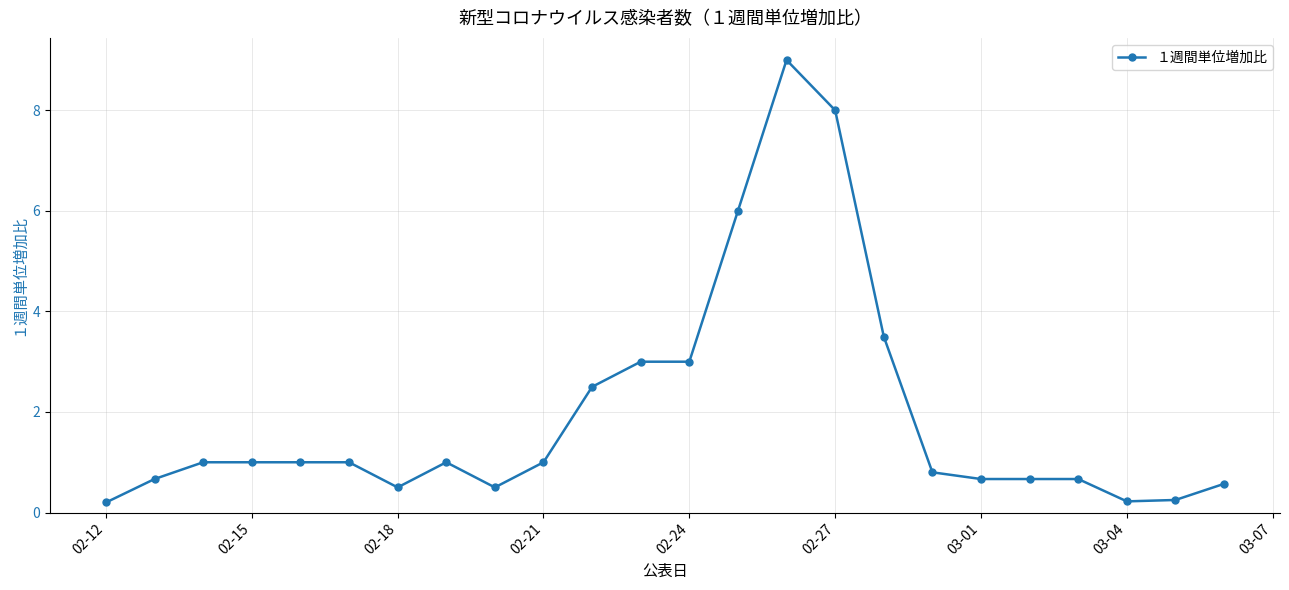

What is the difference between the maximum and second lowest values?

8.8